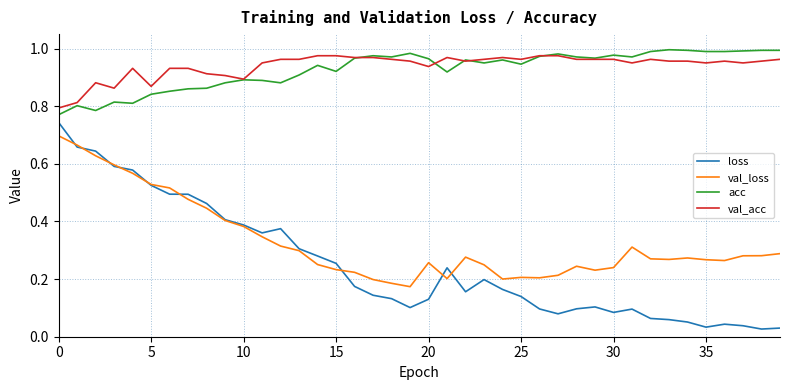

True or false: val_acc and loss cross at least once.

False